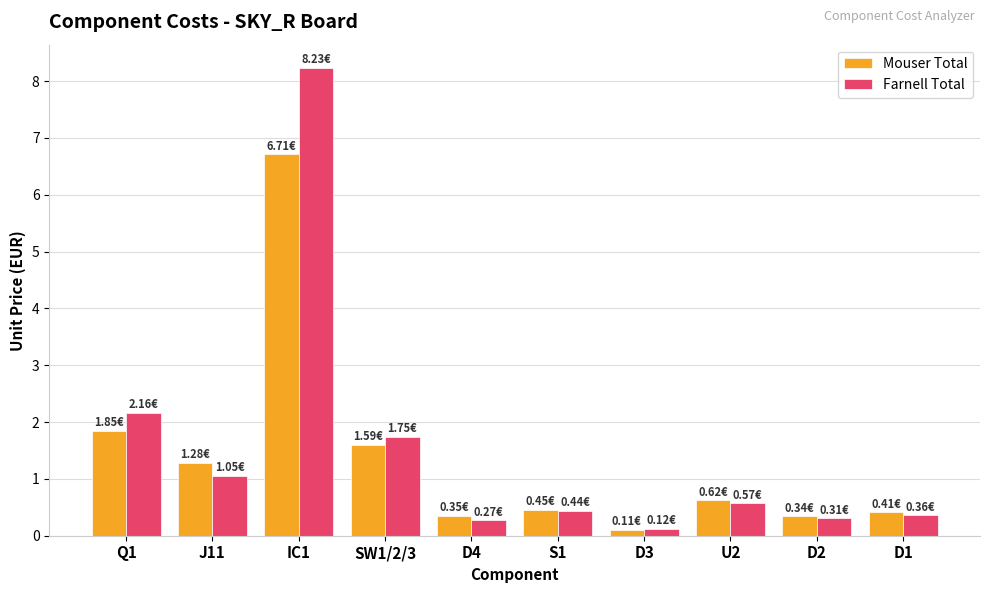

Which series has the largest total across all categories?

Farnell Total